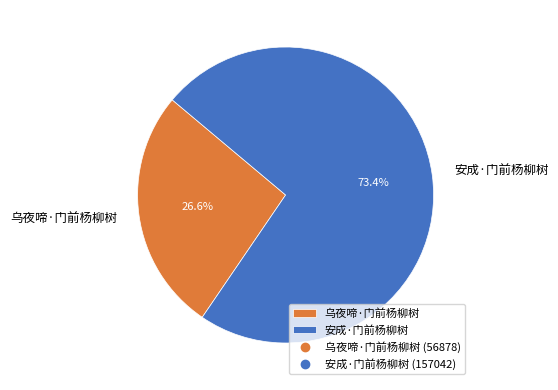

True or false: 乌夜啼·门前杨柳树 accounts for 27% of the total.

True